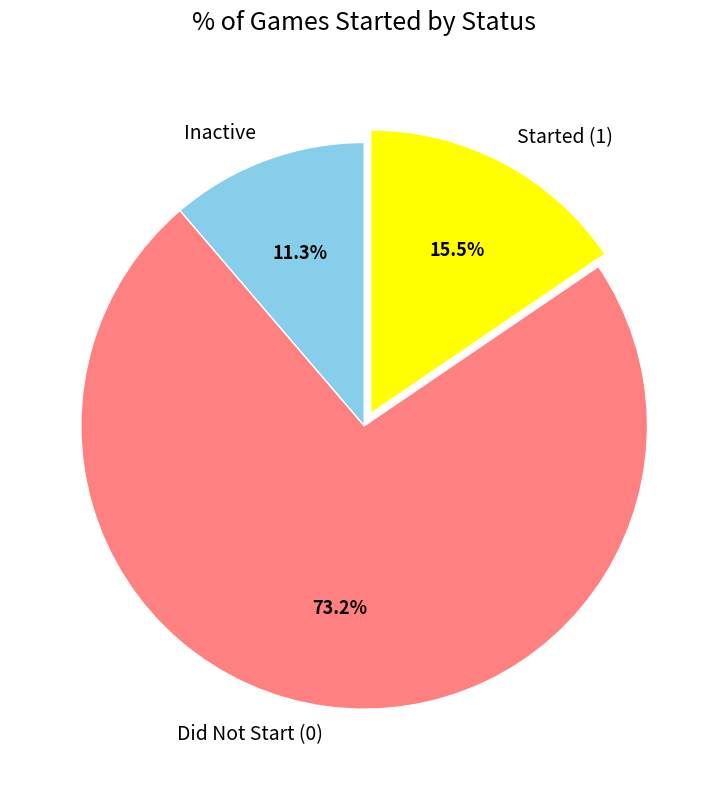

Rank the categories by value from lowest to highest.

Inactive, Started (1), Did Not Start (0)